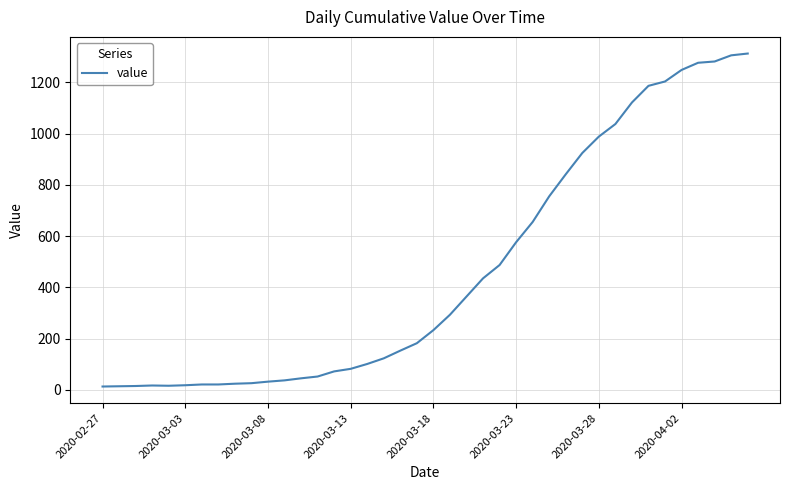

What is the maximum value shown in the chart?

1312